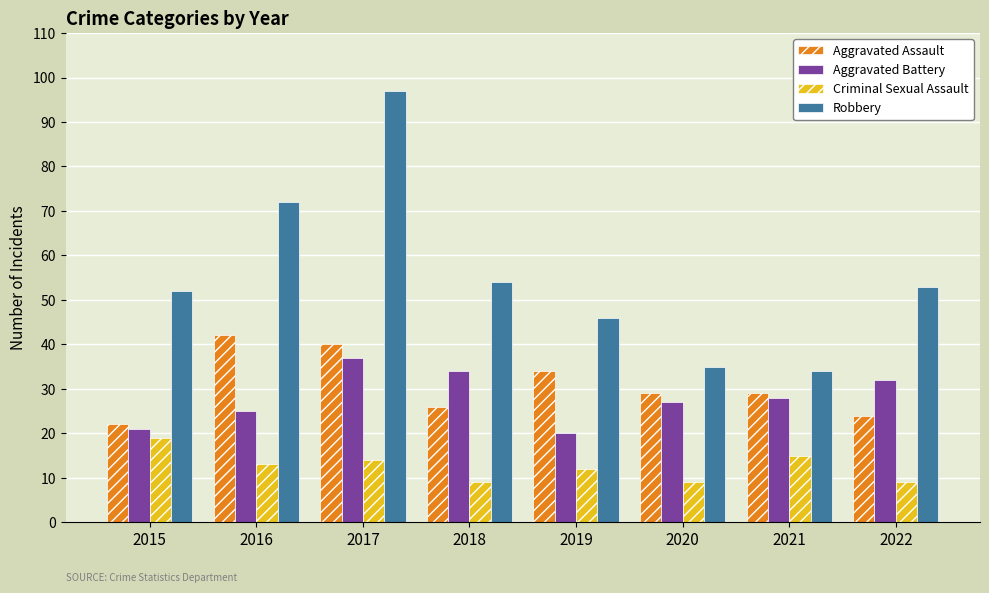

Which category has the highest value in the Aggravated Assault series?

2016